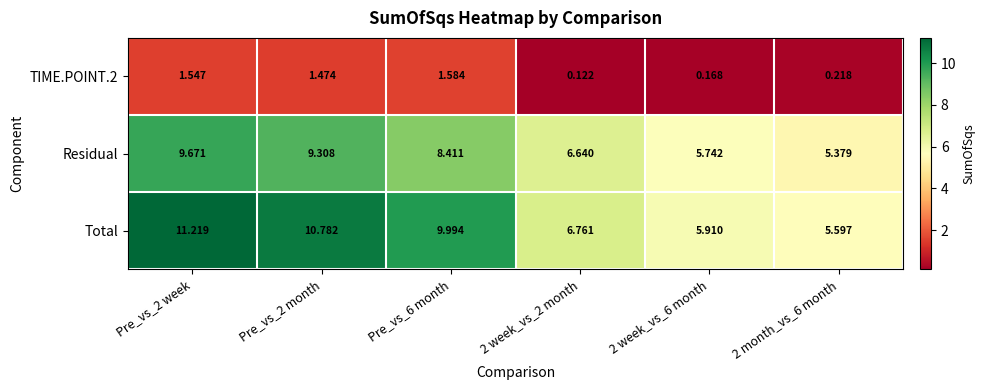

Which series has the widest spread of values?

Total